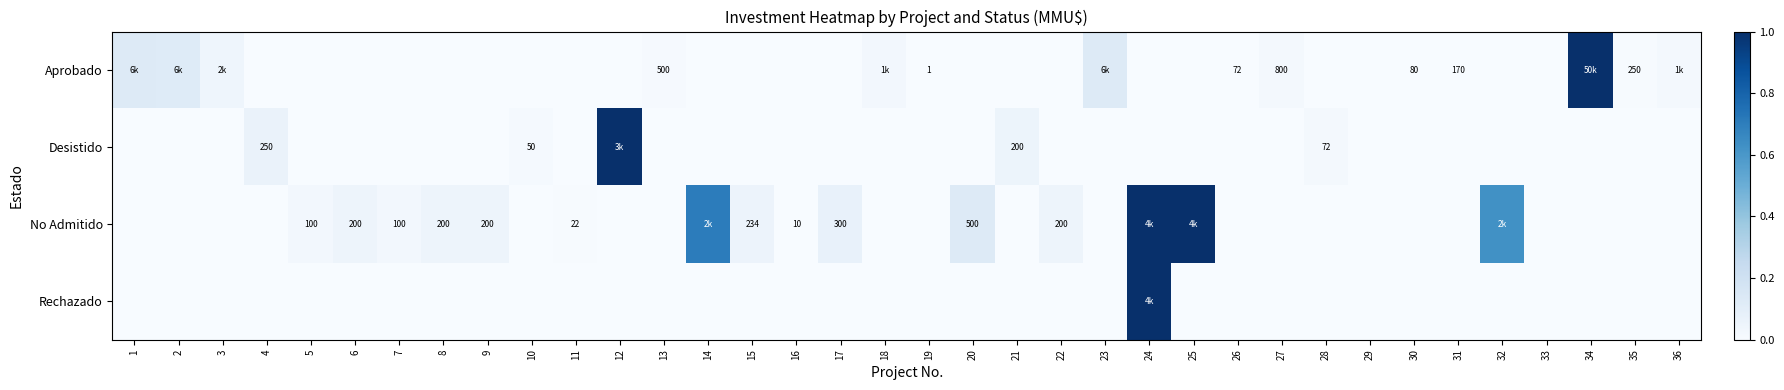

How many data points does each series have?

36